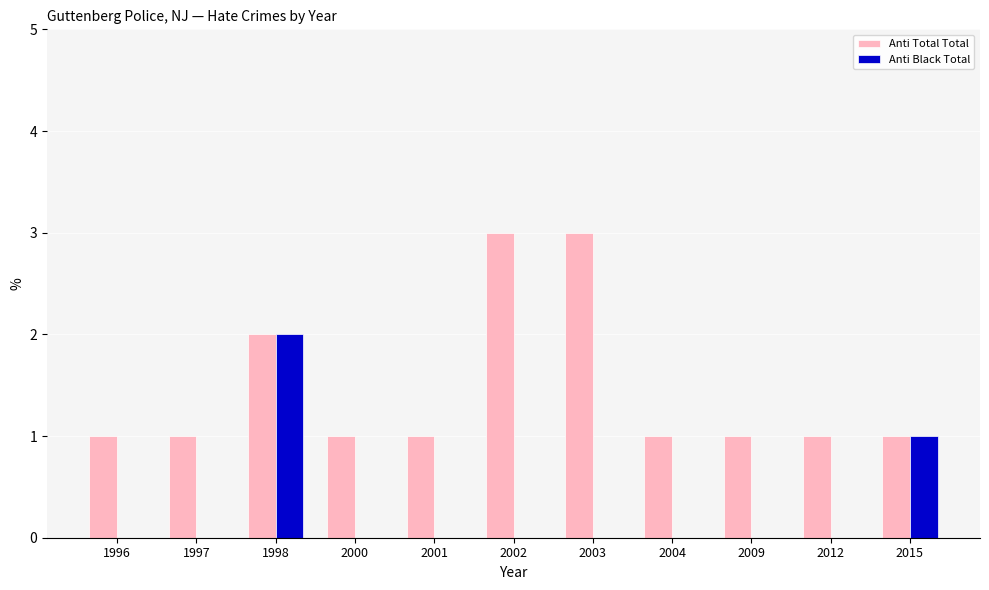

Is the value of Anti Total Total at 2002 greater than the value of Anti Black Total at 2009?

Yes